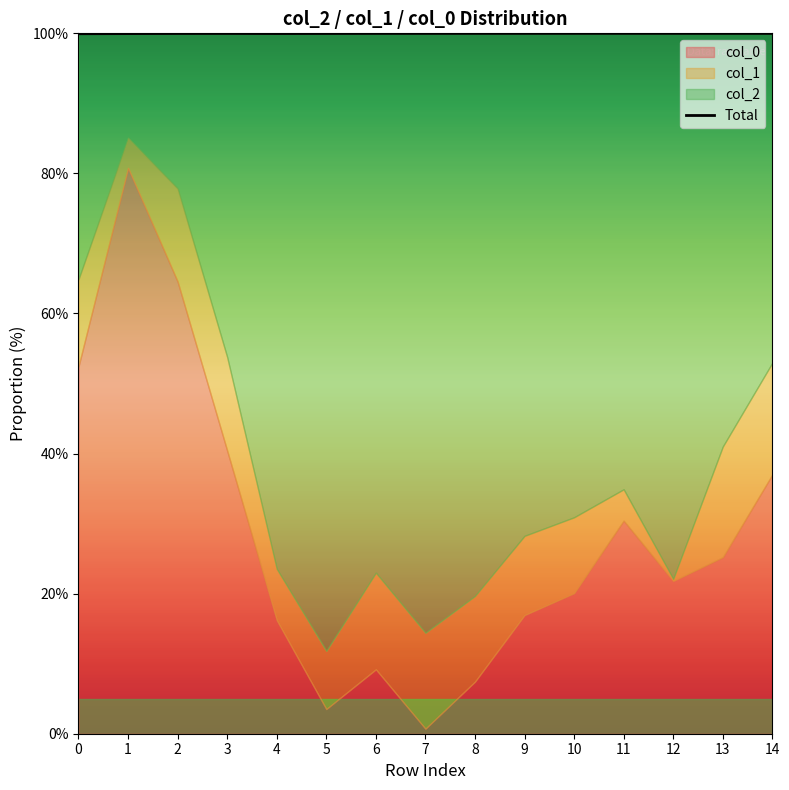

Rank the categories by value from lowest to highest.

0, 1, 4, 2, 5, 3, 6, 14, 7, 13, 9, 8, 12, 10, 11